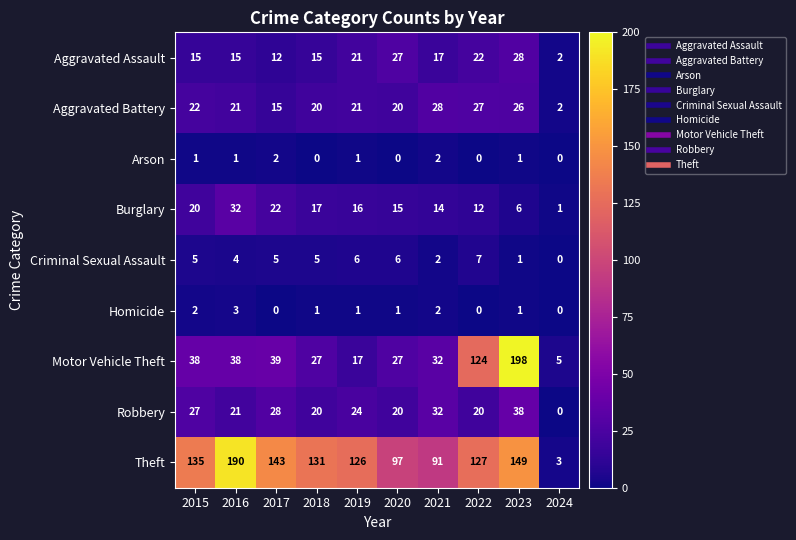

Rank the categories by Burglary value from lowest to highest.

2024, 2023, 2022, 2021, 2020, 2019, 2018, 2015, 2017, 2016